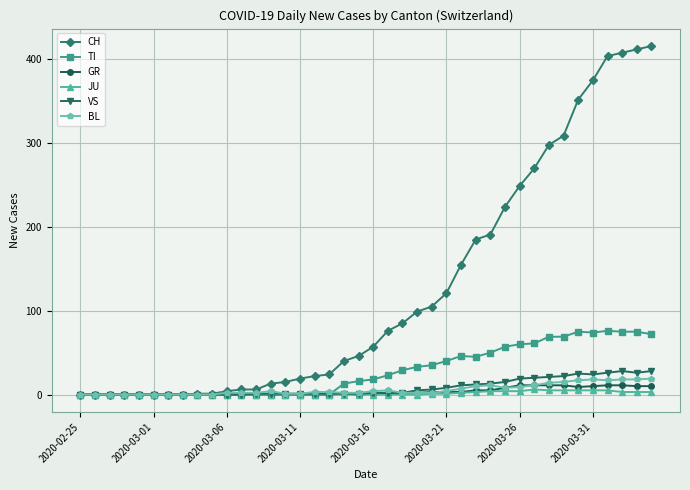

What is the difference between the second highest and second lowest values in the BL series?

18